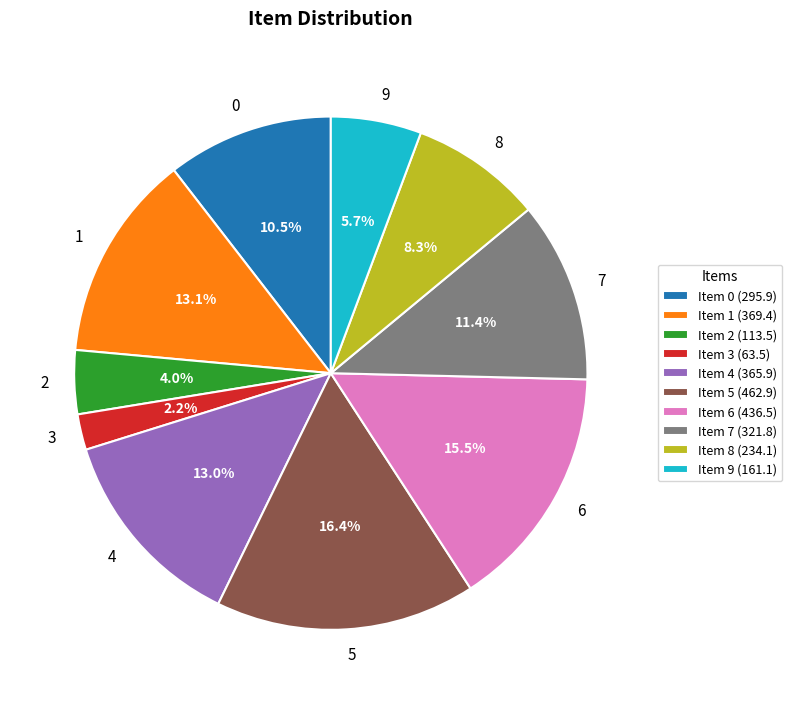

Approximately how many times larger is the value at 3 compared to 5?

0.1